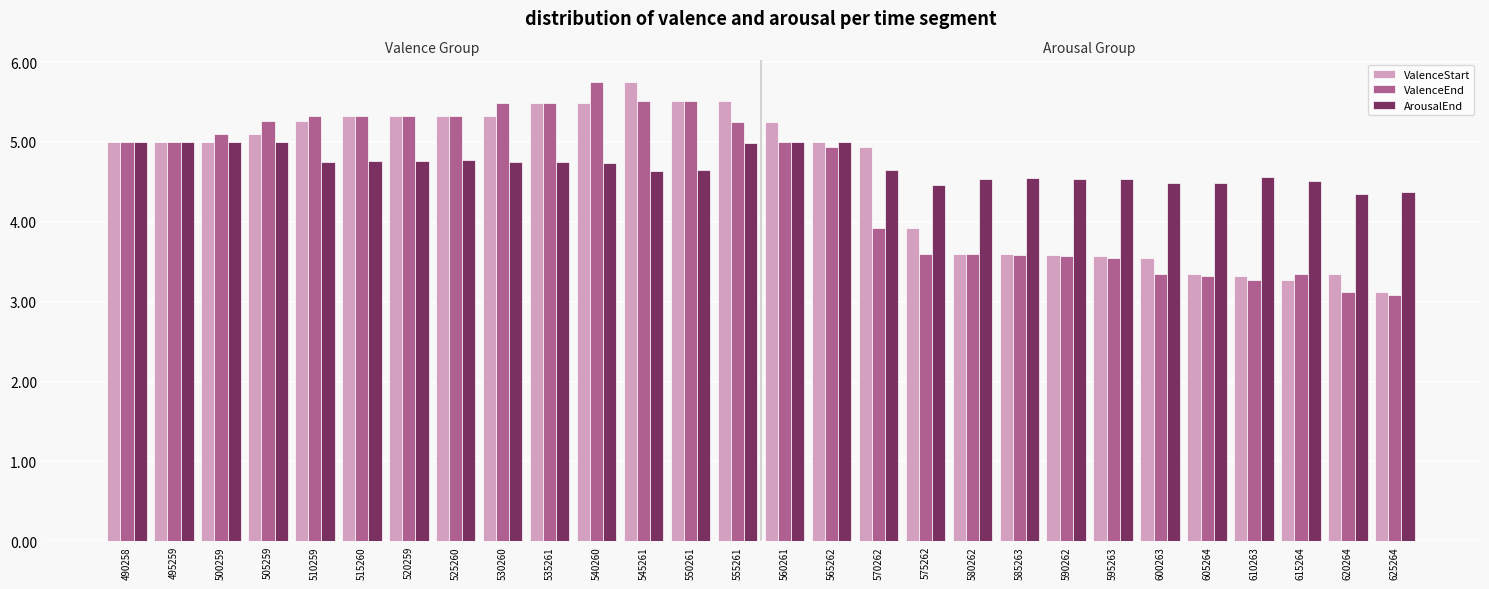

What is the value of the ValenceStart bar at the 21st from the left?

3.6